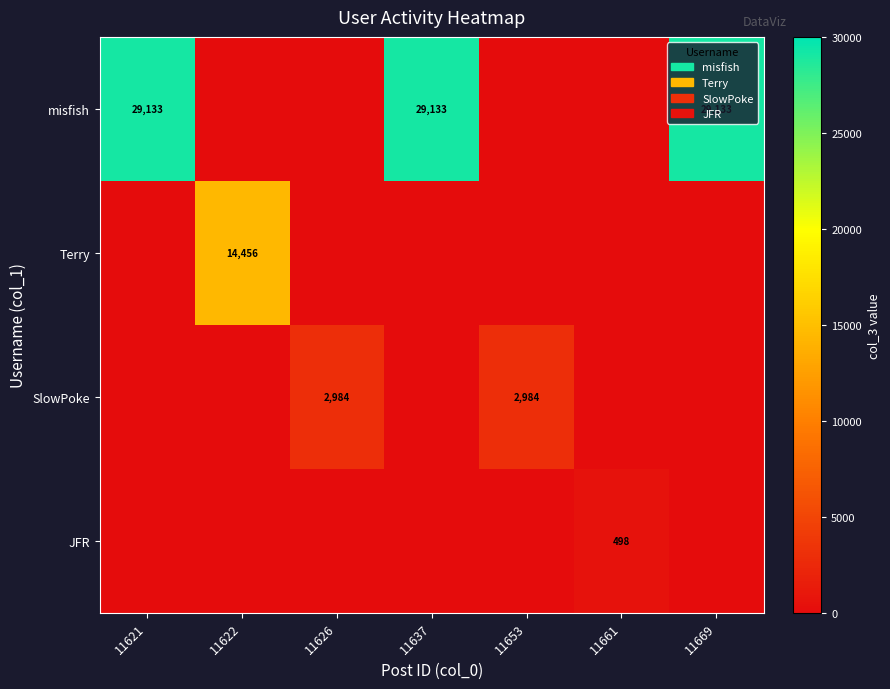

Which has a higher value, 11653 or 11621?

11621